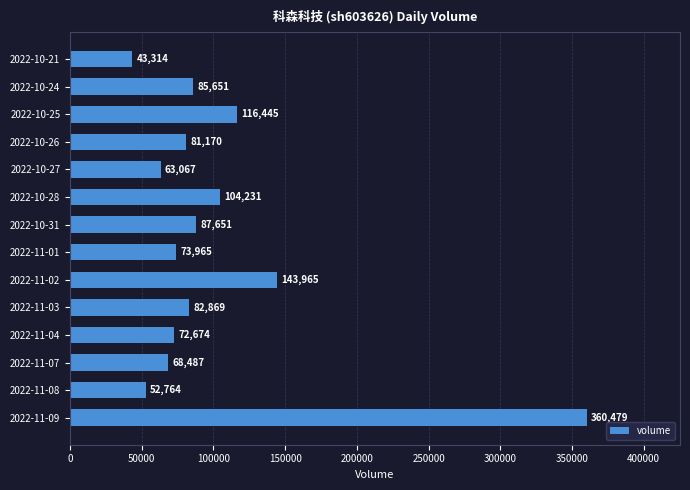

What is the change in value from 2022-11-07 to 2022-10-31?

+19164